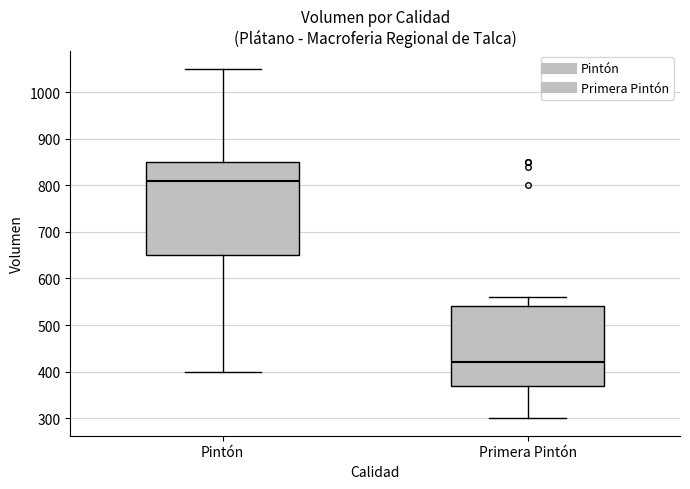

Where does the upper whisker of the box for Pintón end on the y-axis? The values are not printed on the chart, so give them approximately, as read against the axis.

1050